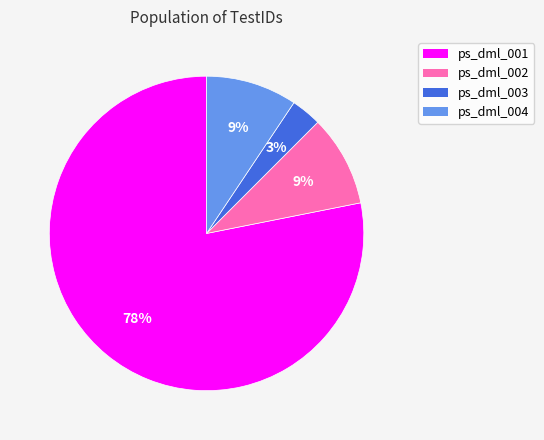

What percentage is the ps_dml_002 slice, to the nearest percent?

9%